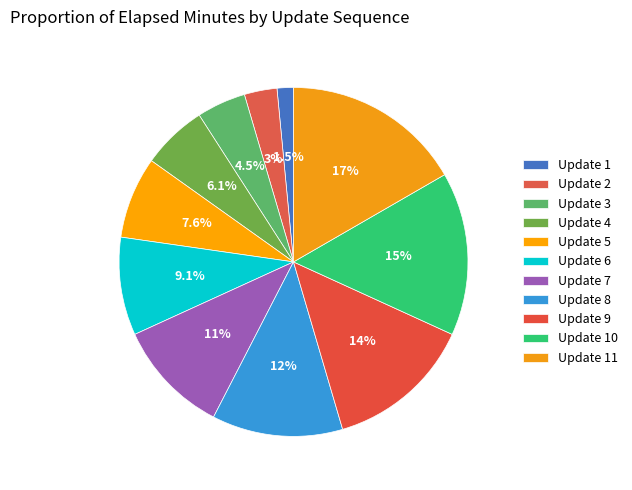

How many slices are in this pie chart?

11